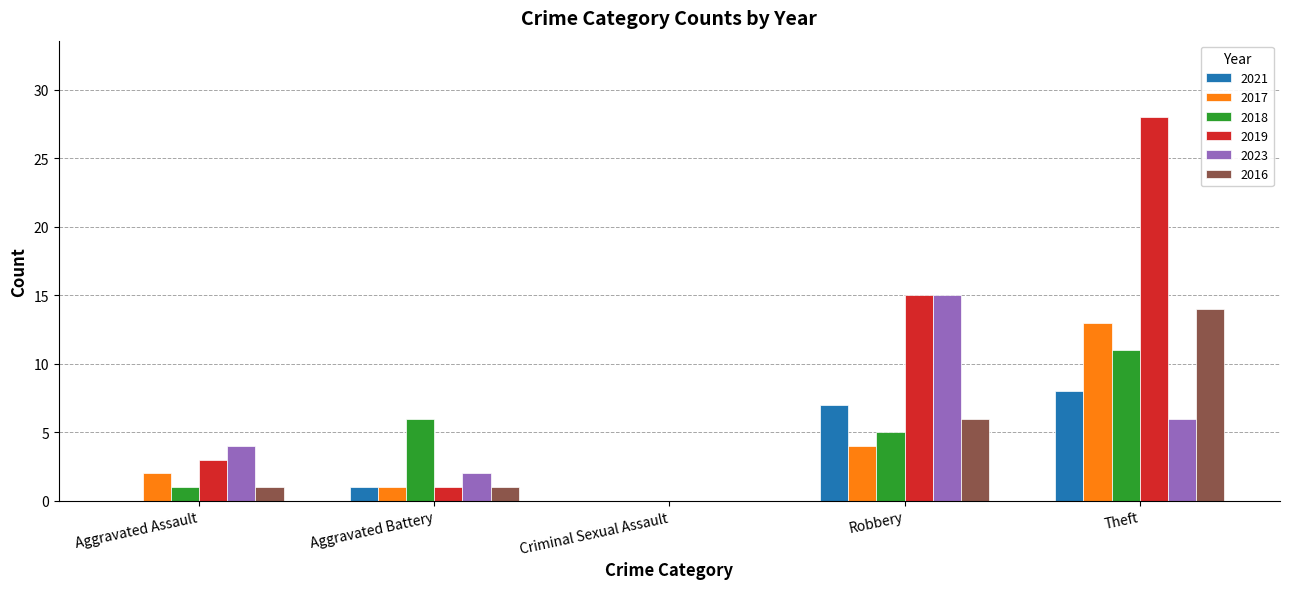

How many positive values does the 2023 series have?

4